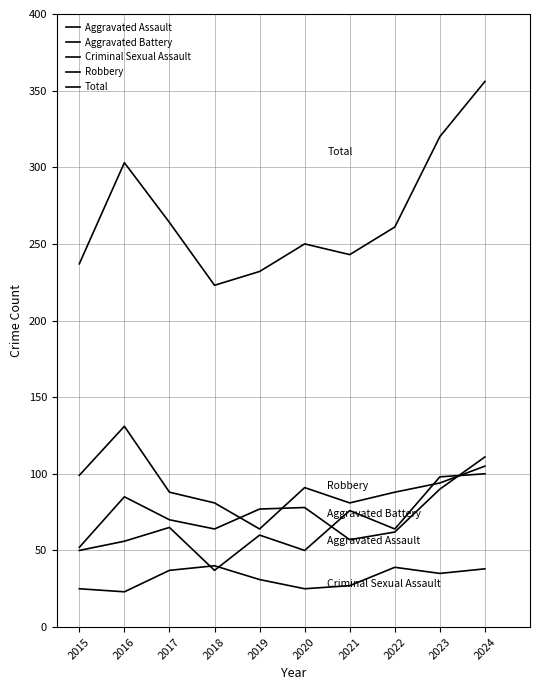

True or false: Total has a value of 77 at 2024.

False